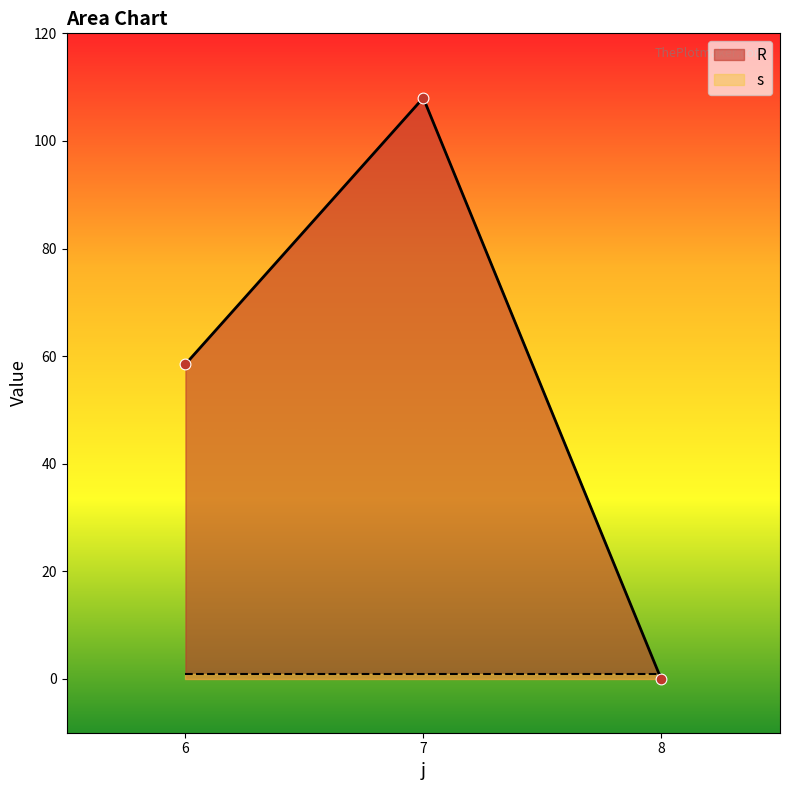

Between 6 and 8, which is larger?

6